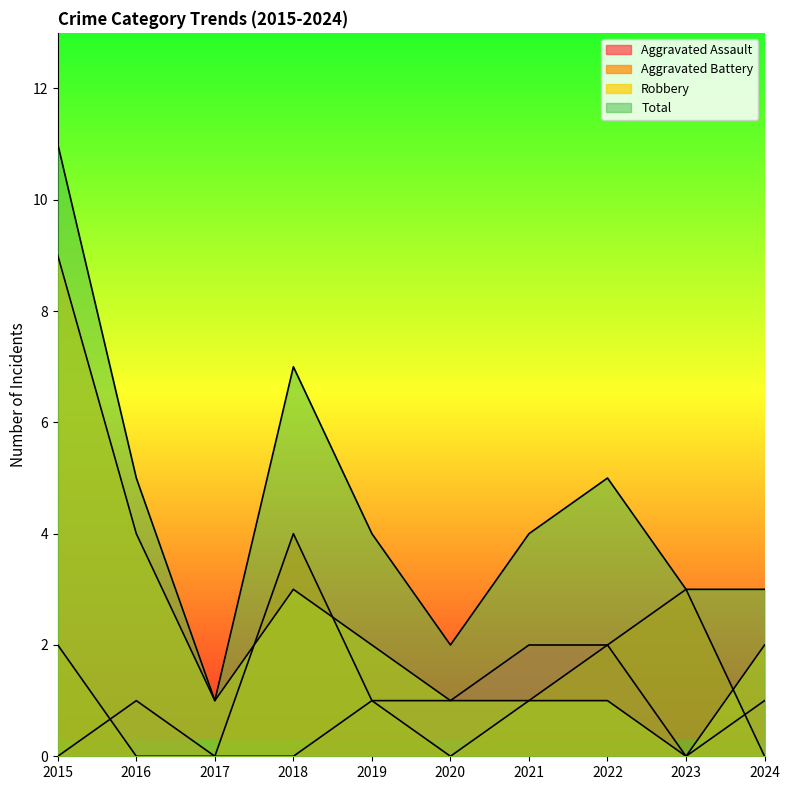

Which series has the largest total across all categories?

Total